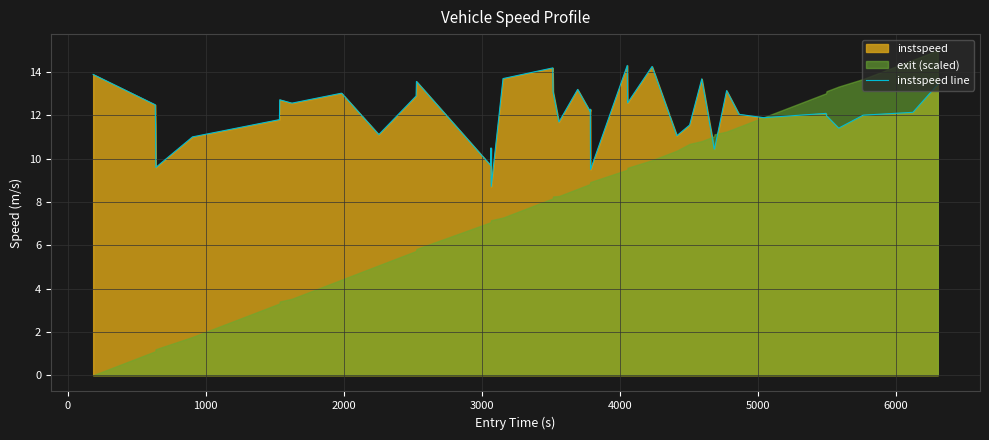

What is the highest value of the instspeed line series?

14.3